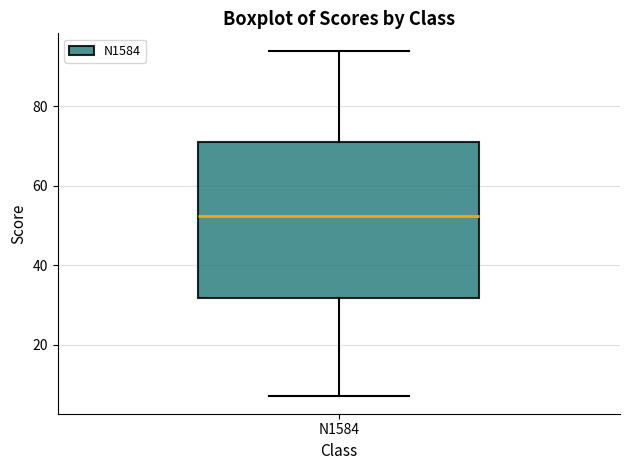

Read this box plot against the y-axis: the position of the median line, the range covered by the box, and the ends of both whiskers. The values are not printed on the chart, so give them approximately, as read against the axis.

median 52, box 32 to 72, whiskers 8 to 94